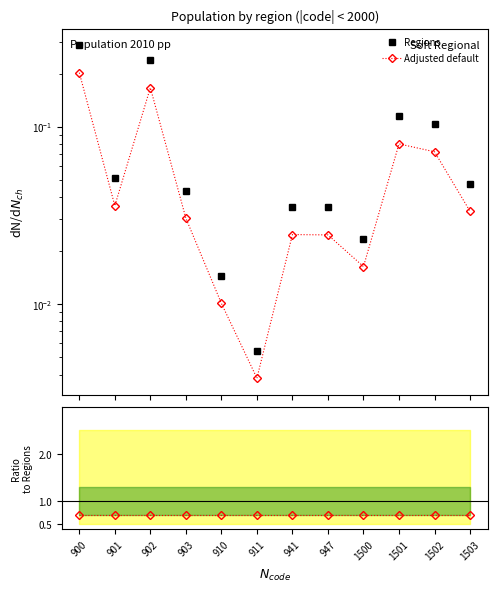

What is the average value of the Ratio to Regions series?

0.7